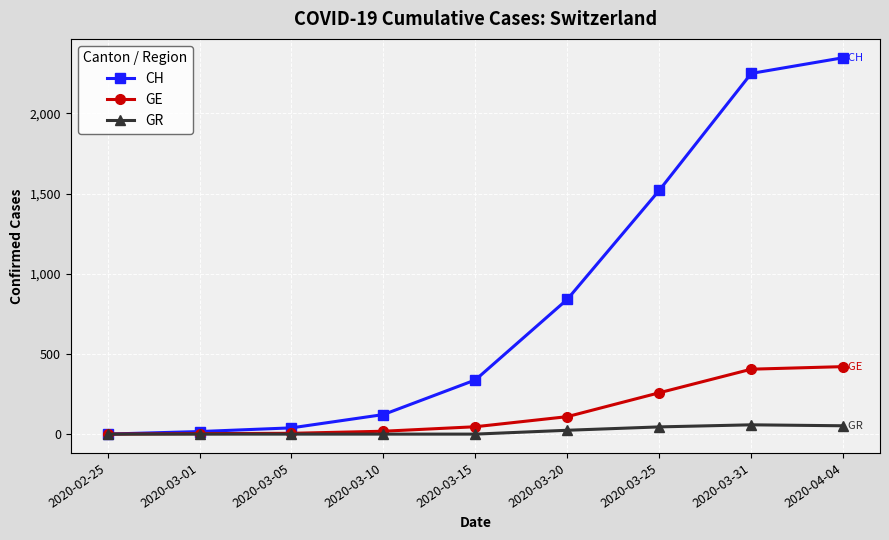

How many values in CH are above zero?

8